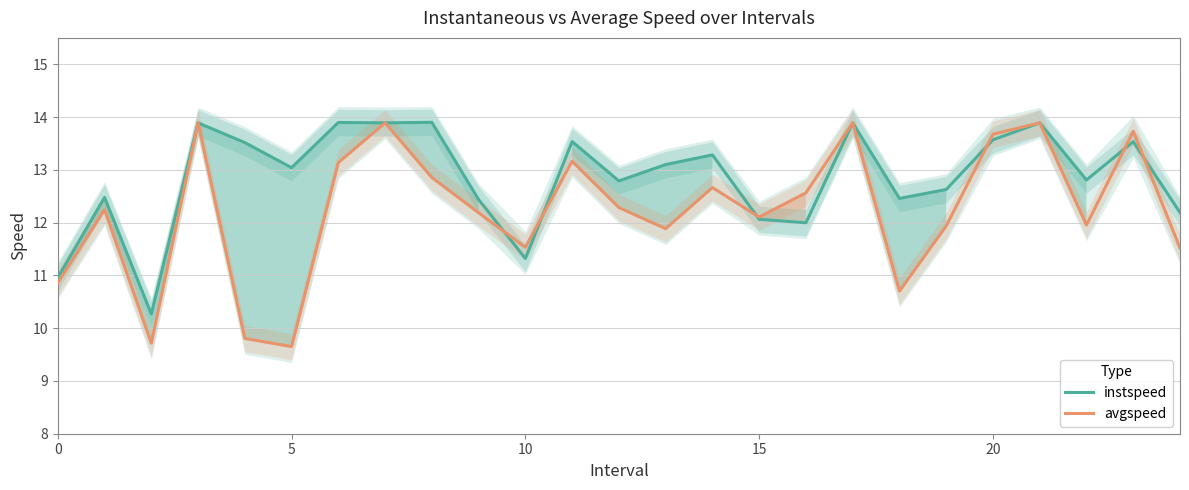

What is the lowest value of the avgspeed series?

9.7